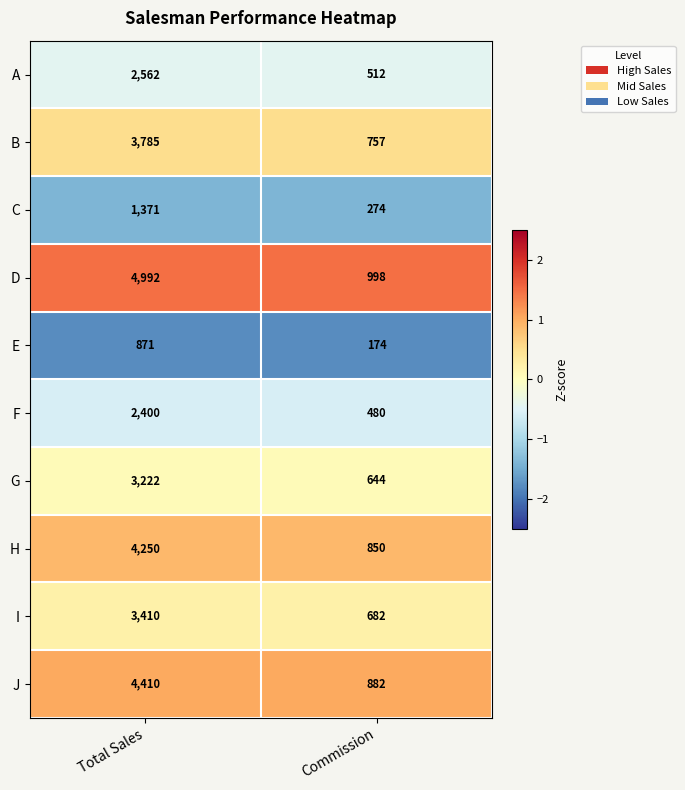

Which series changed the most between Total Sales and Commission?

D